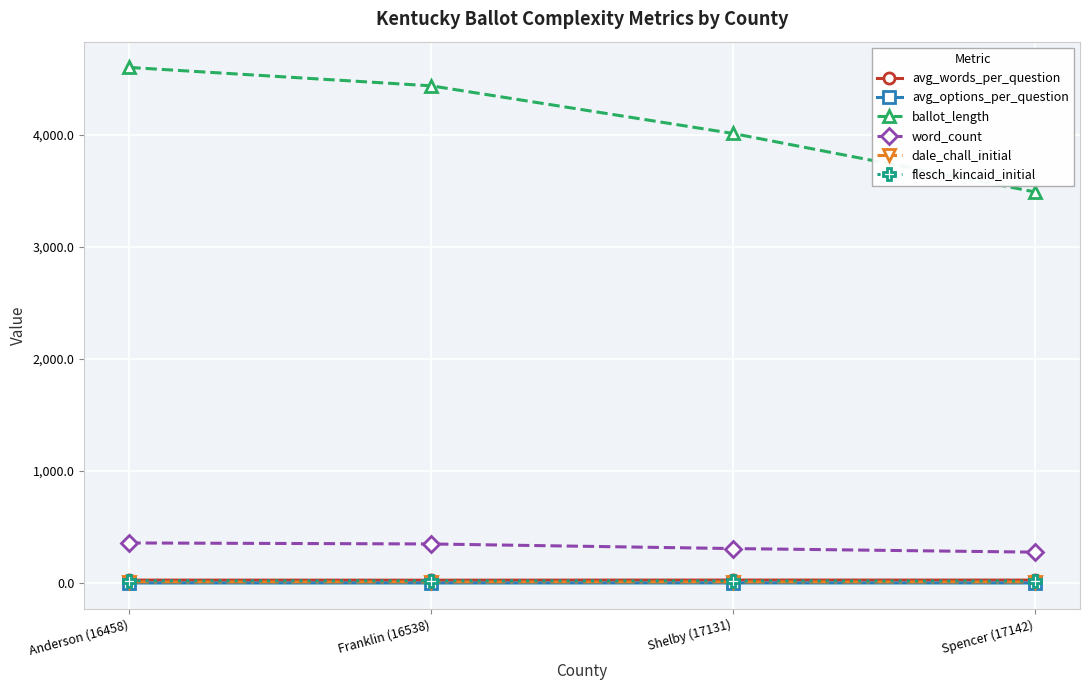

Which label corresponds to the largest value in the chart?

Anderson (16458)